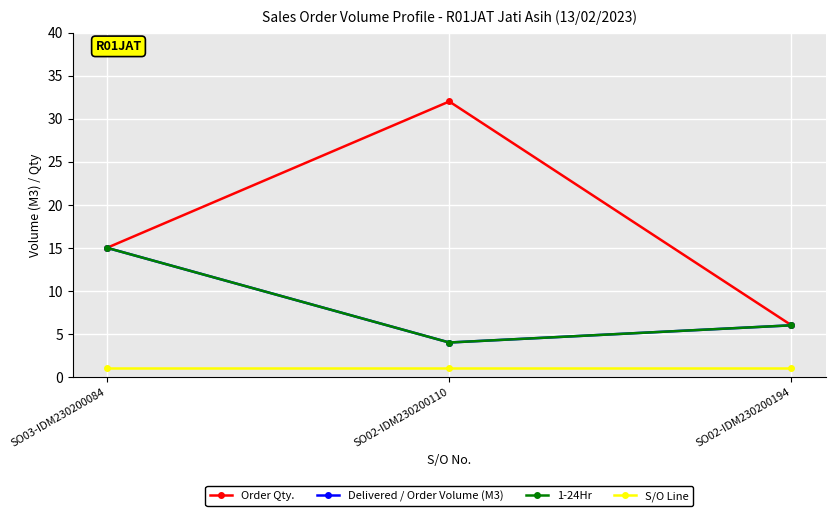

The Delivered / Order Volume (M3) series shows 6 at SO02-IDM230200194. True or false?

True